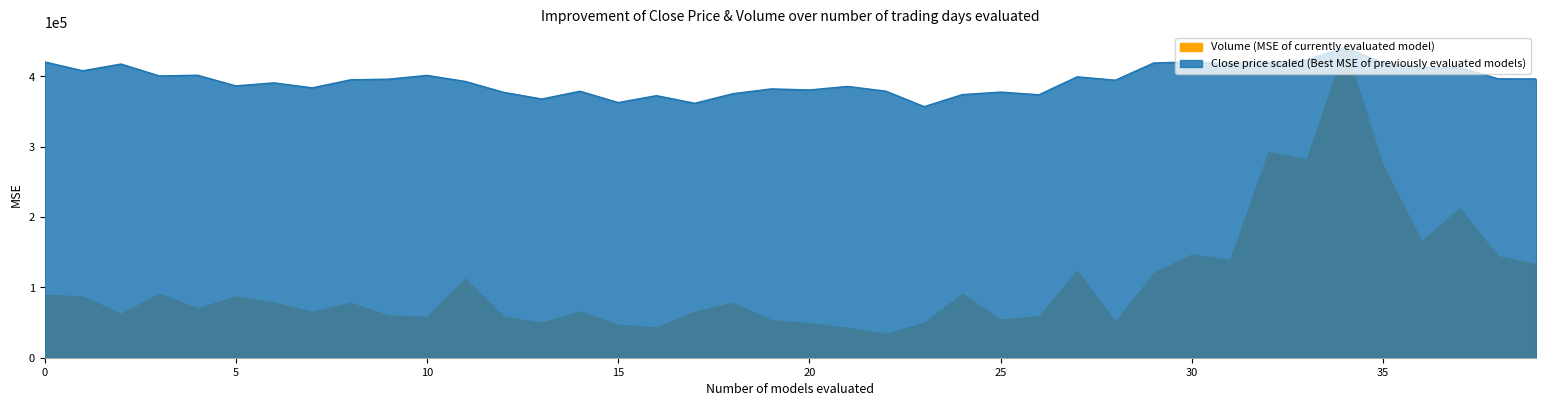

True or false: there are more than 1 points higher than both neighbors.

True